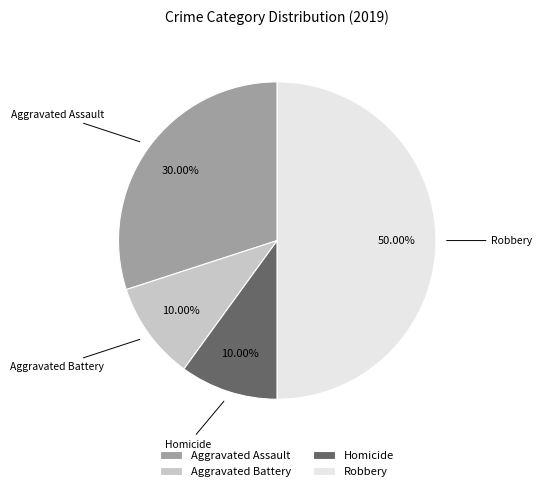

Which slice is the largest?

Robbery